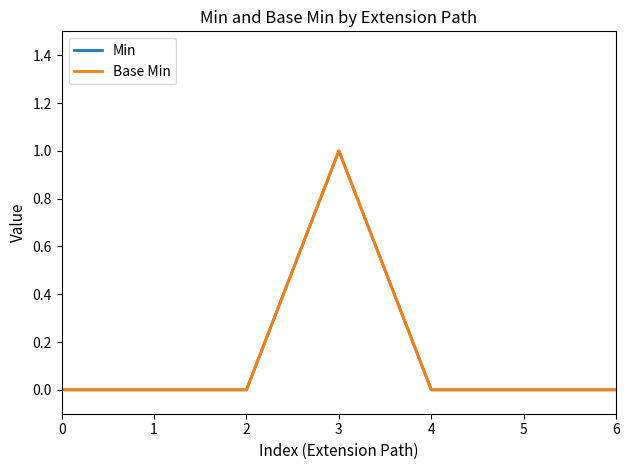

True or false: Base Min and Min intersect in this chart.

False